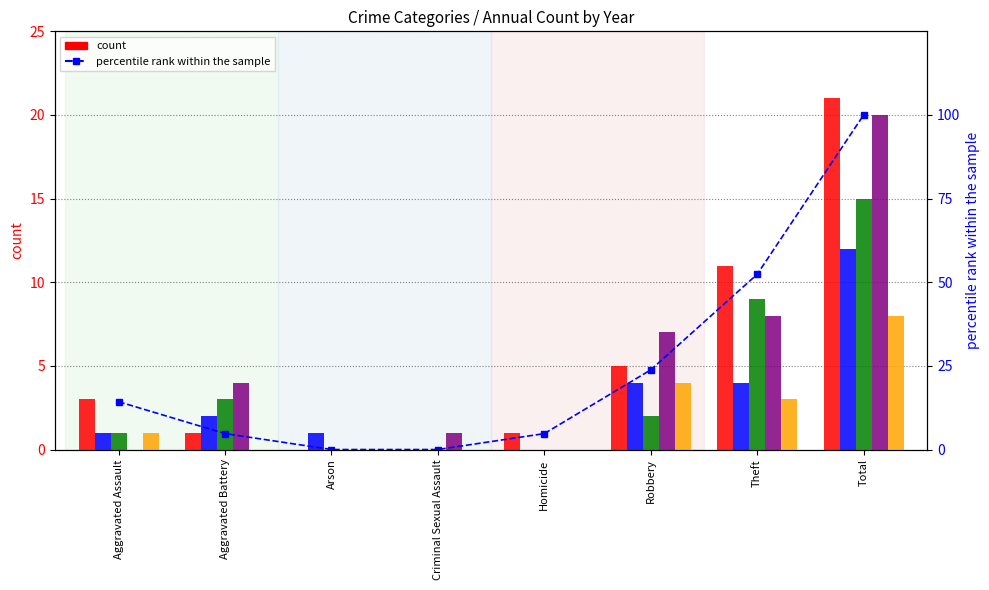

True or false: the data shows 77.1 at Theft.

False